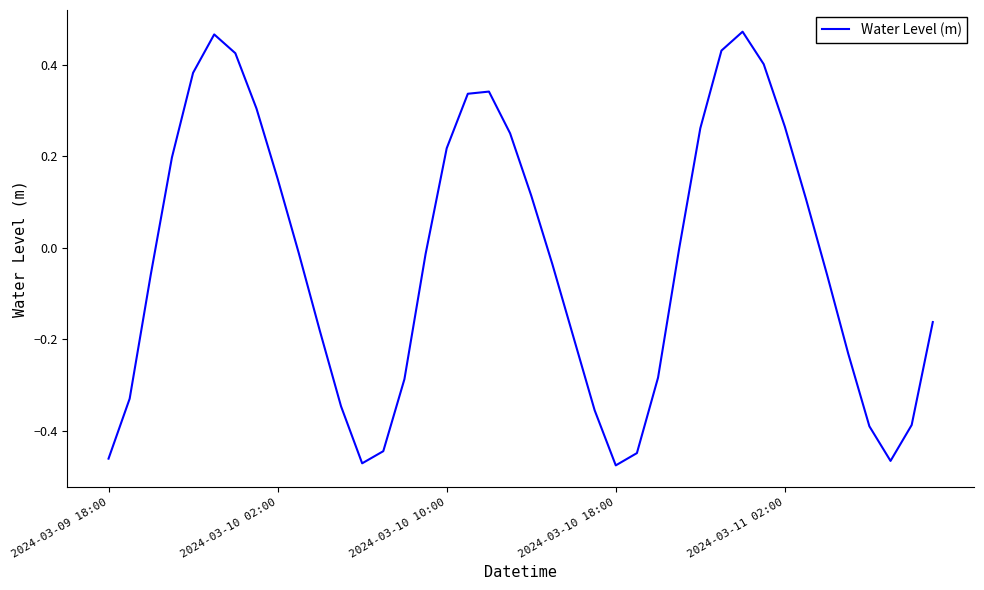

What is the difference between the maximum and minimum values?

0.9